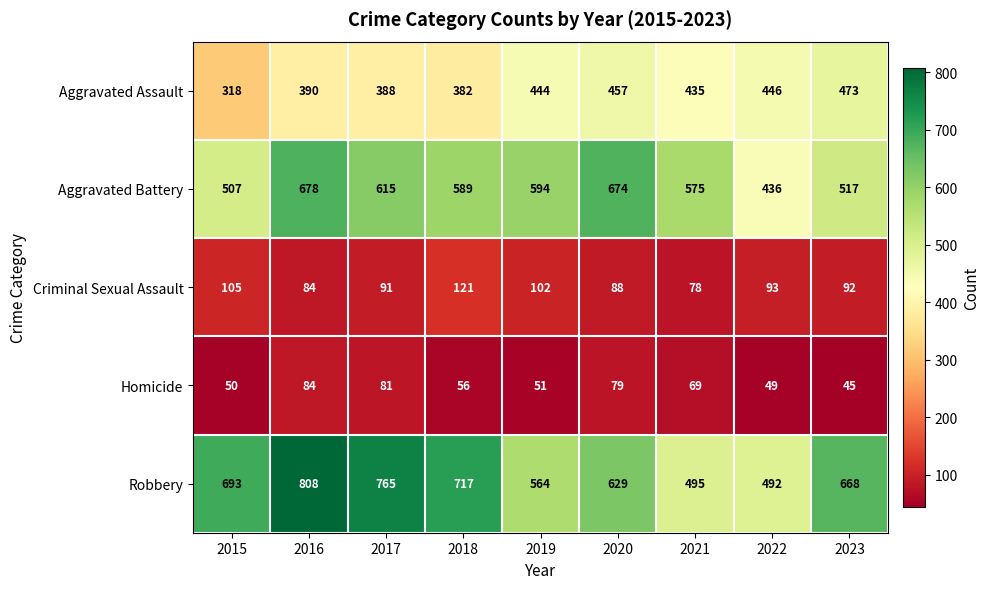

What is the difference between the maximum and second lowest values in the Aggravated Battery series?

171